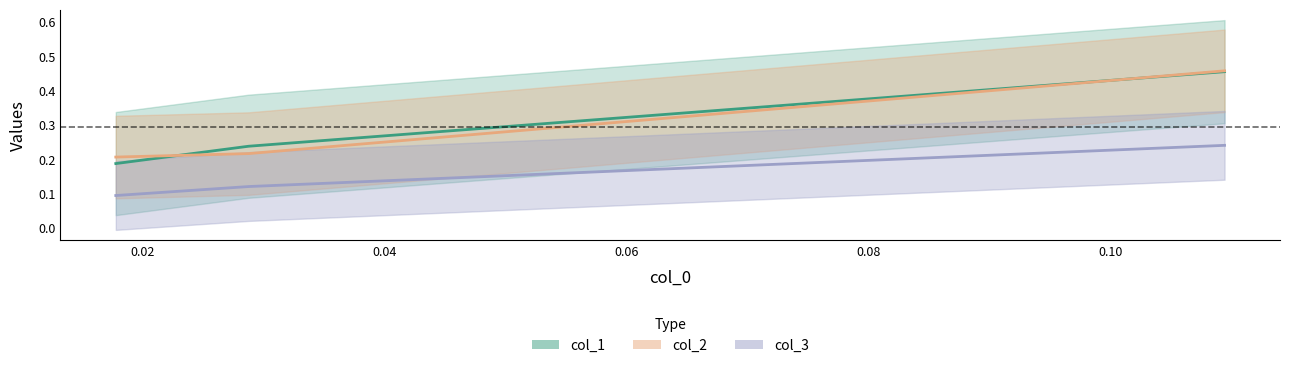

What is the highest value of the col_2 series?

0.5